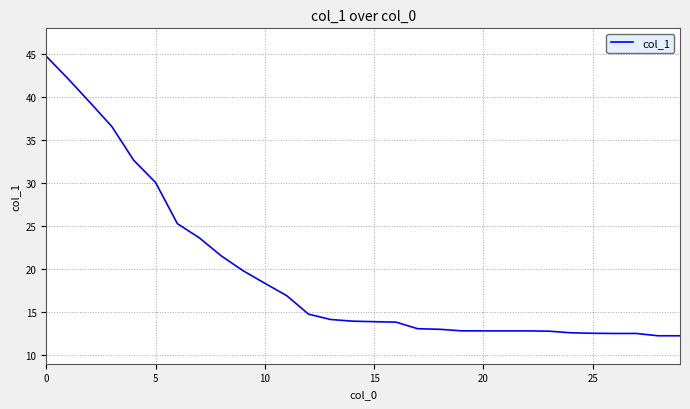

What is the difference between the maximum and minimum values?

32.5